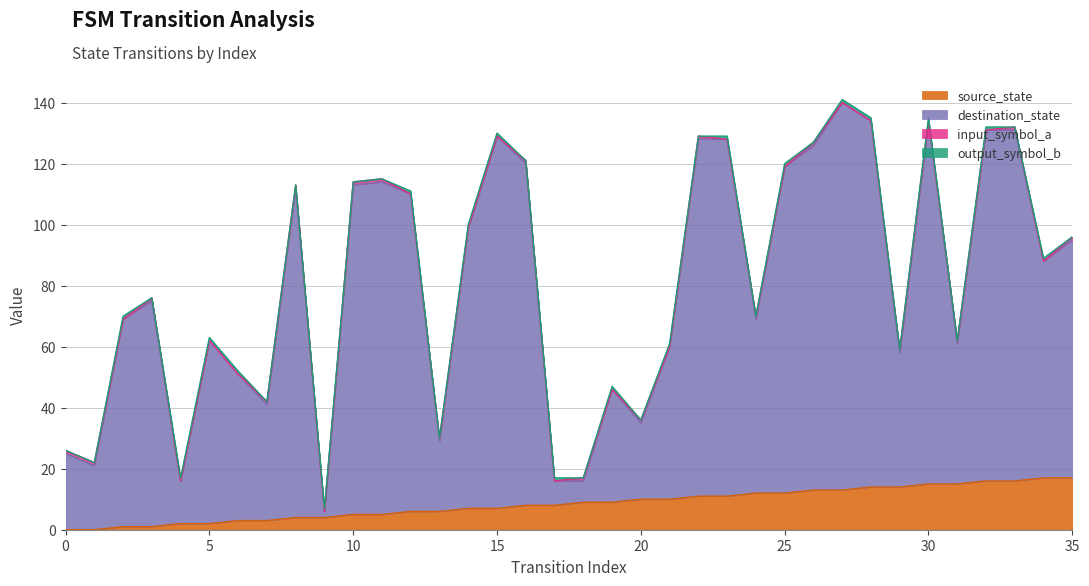

What is the spread (max minus min) of values at 9?

2